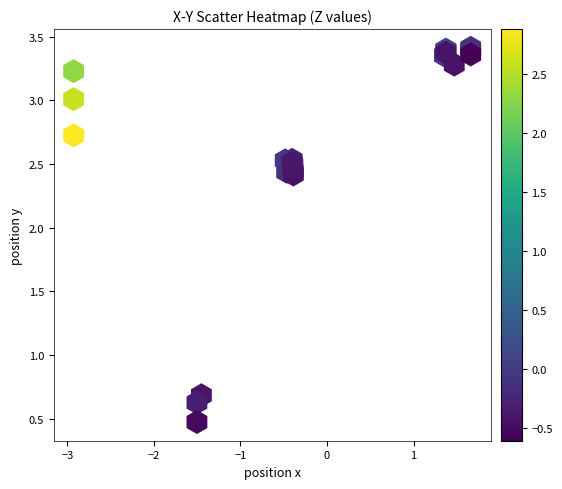

What Y value in the scatter plot is closest to 1?

0.7